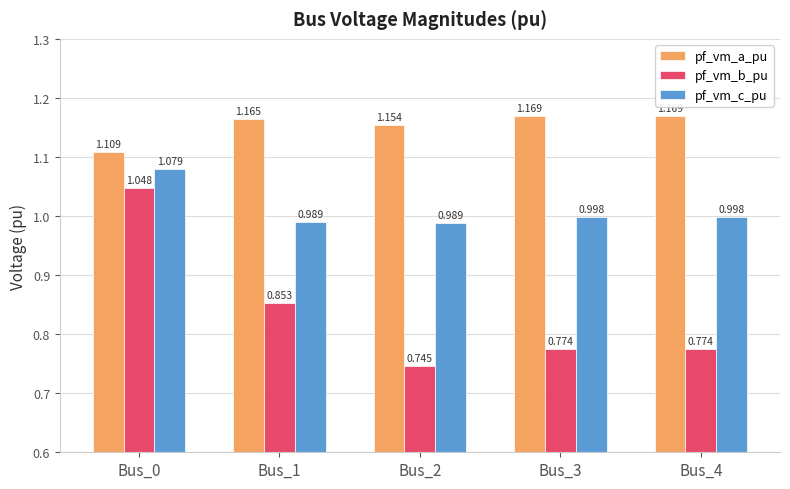

How many categories are shown in the chart?

5